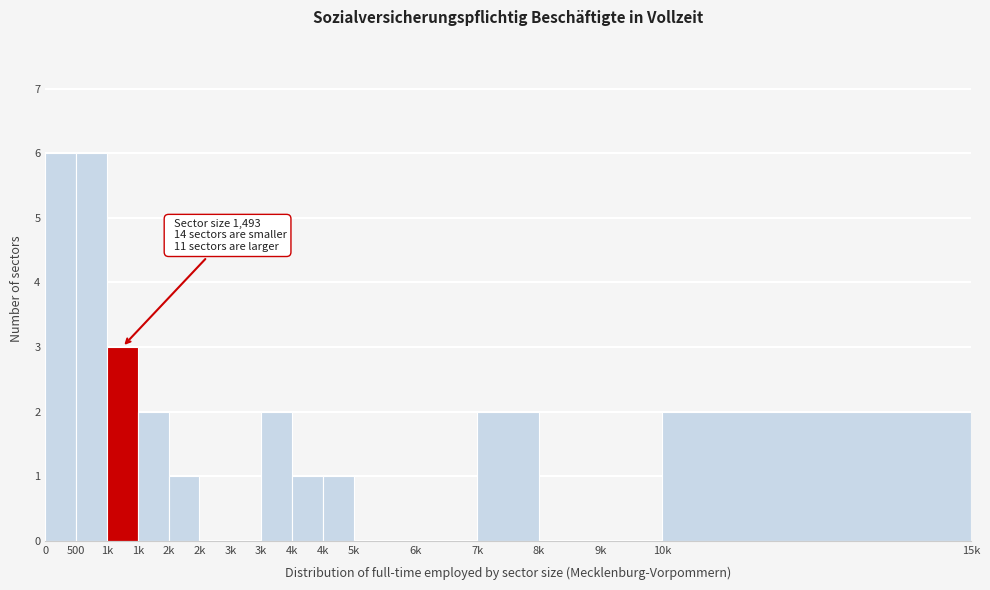

Are the bars horizontal?

No